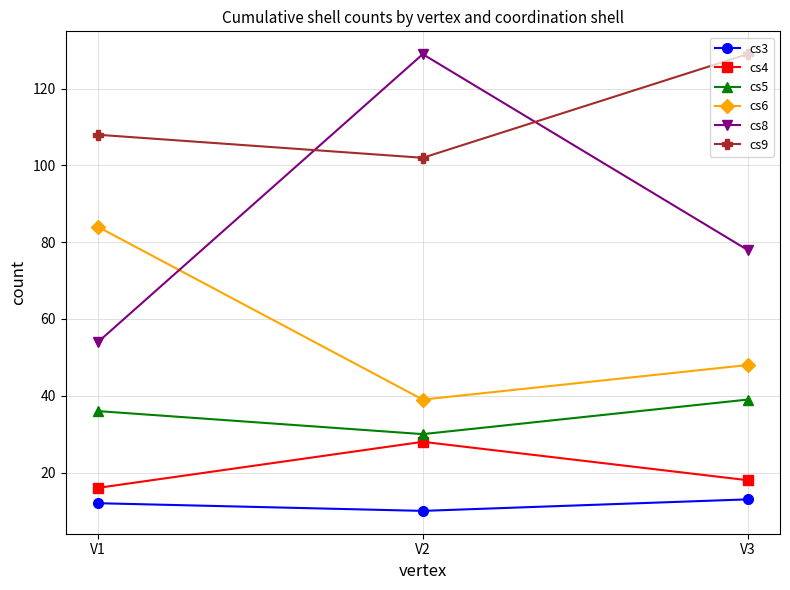

The value of cs6 at V1 is 84. True or false?

True